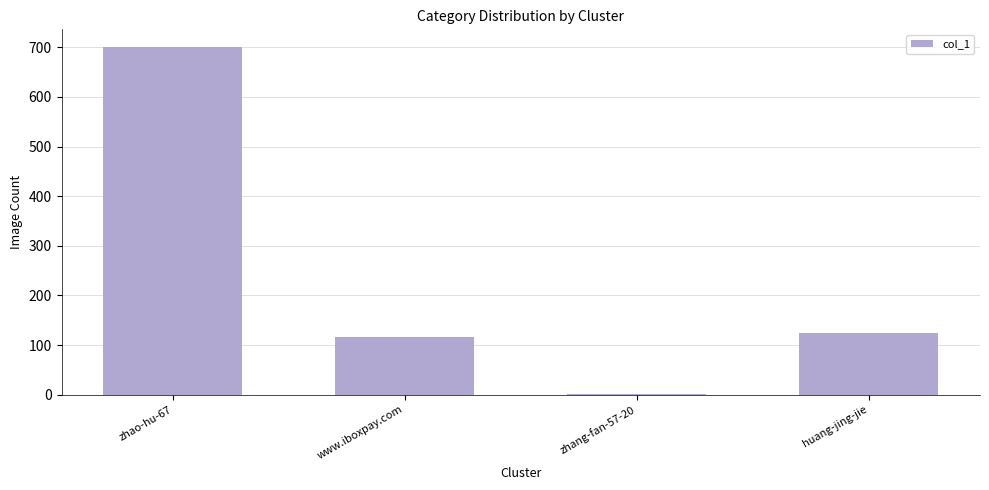

Between zhang-fan-57-20 and huang-jing-jie, which is larger?

huang-jing-jie